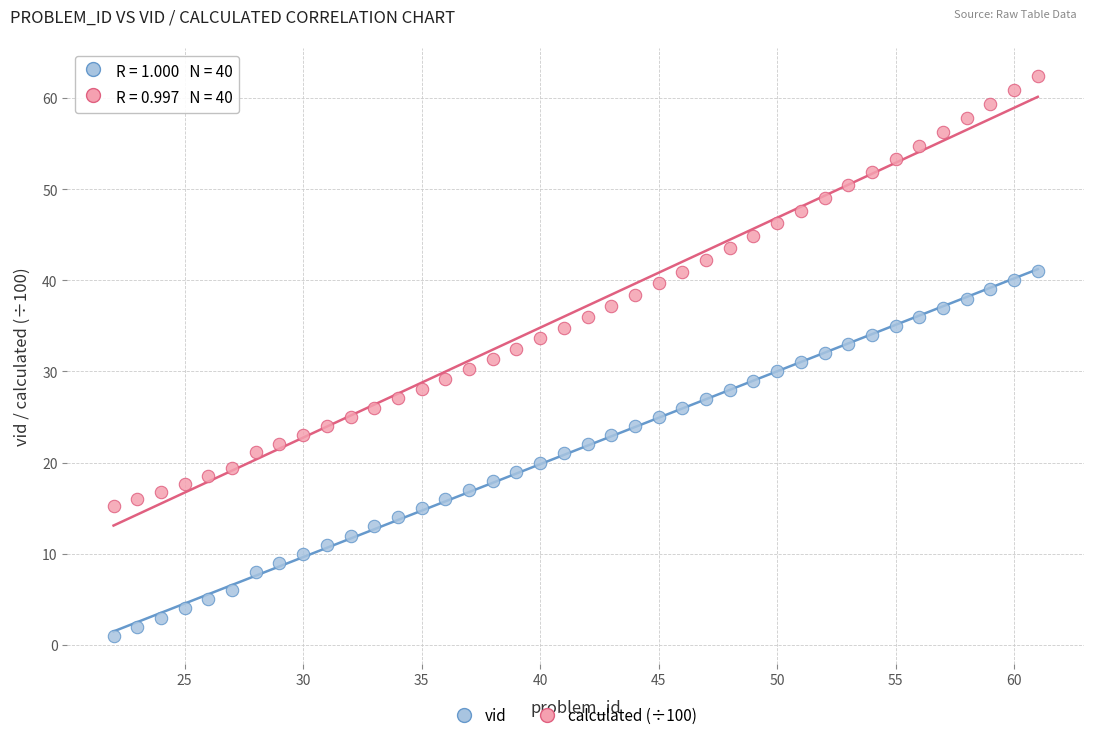

What are all the series names shown in the legend?

vid, calculated (÷100)